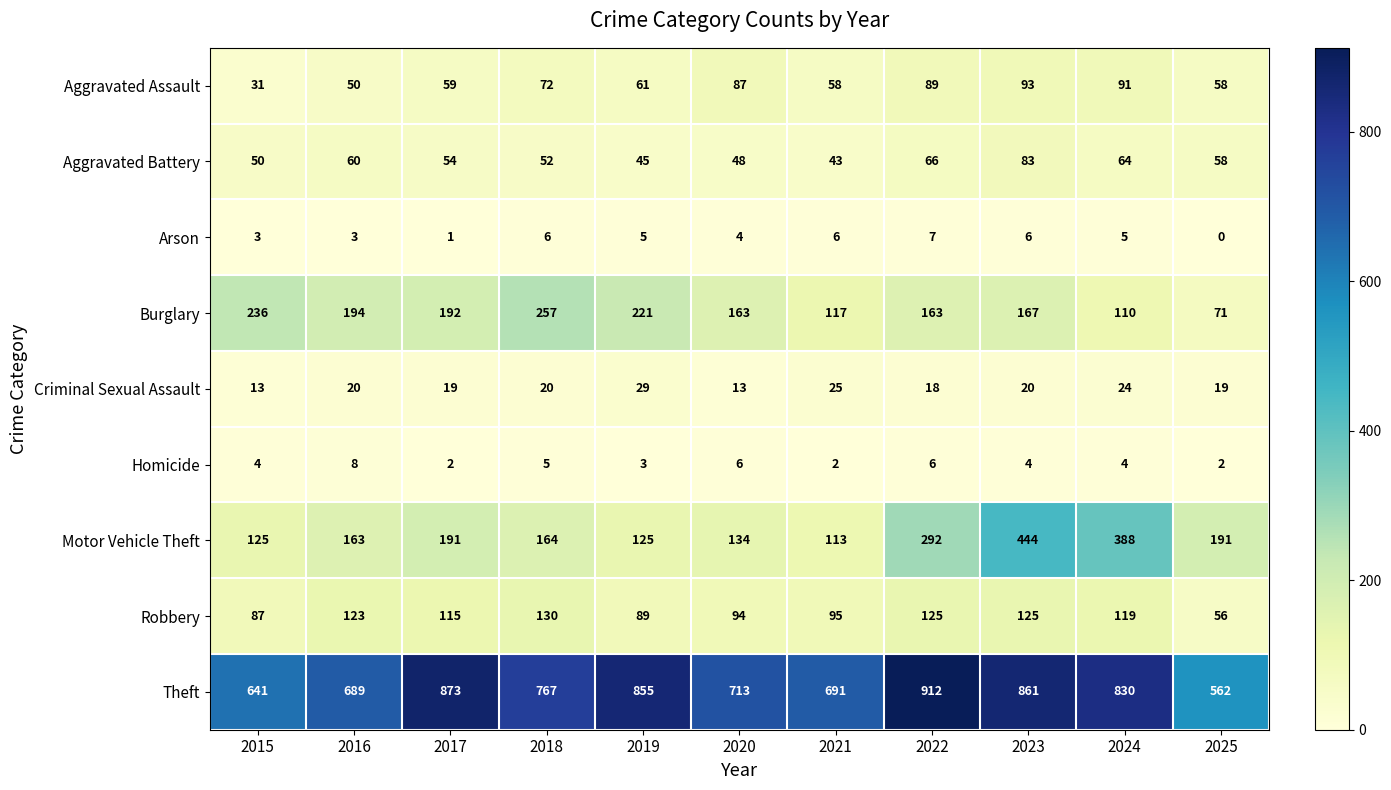

What is the maximum value for Theft?

912